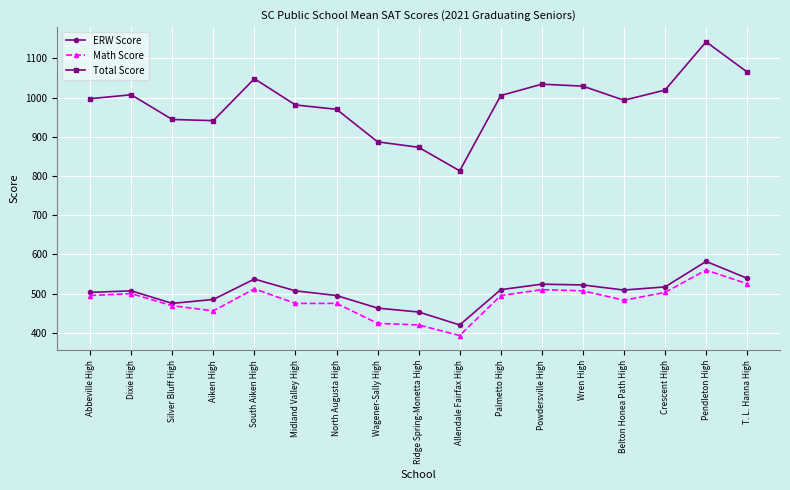

Does the chart have visible grid lines?

Yes